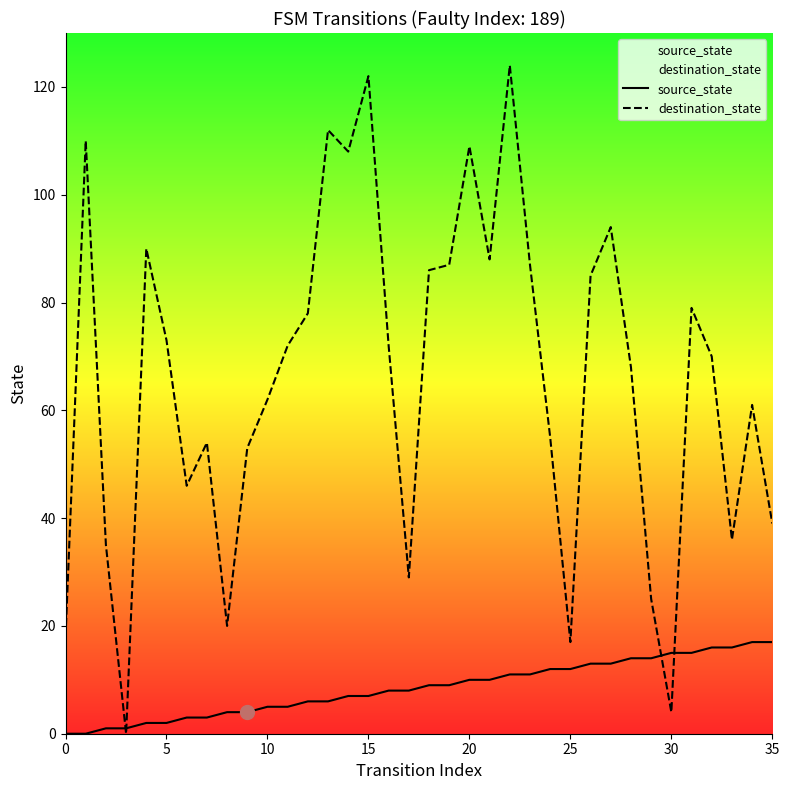

Which series has the widest spread of values?

destination_state